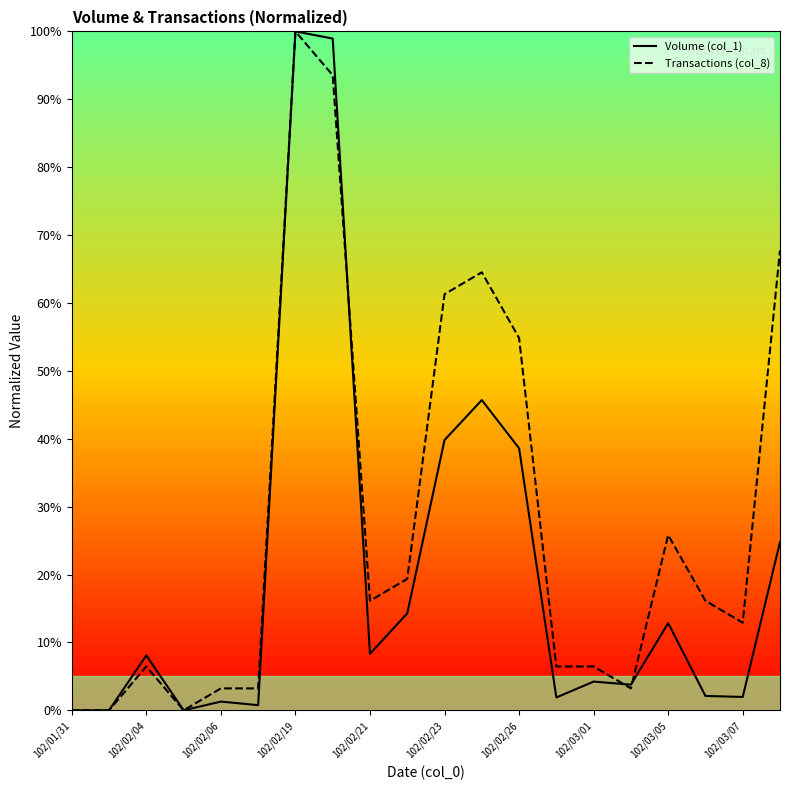

Which series has the largest total across all categories?

Transactions (col_8)